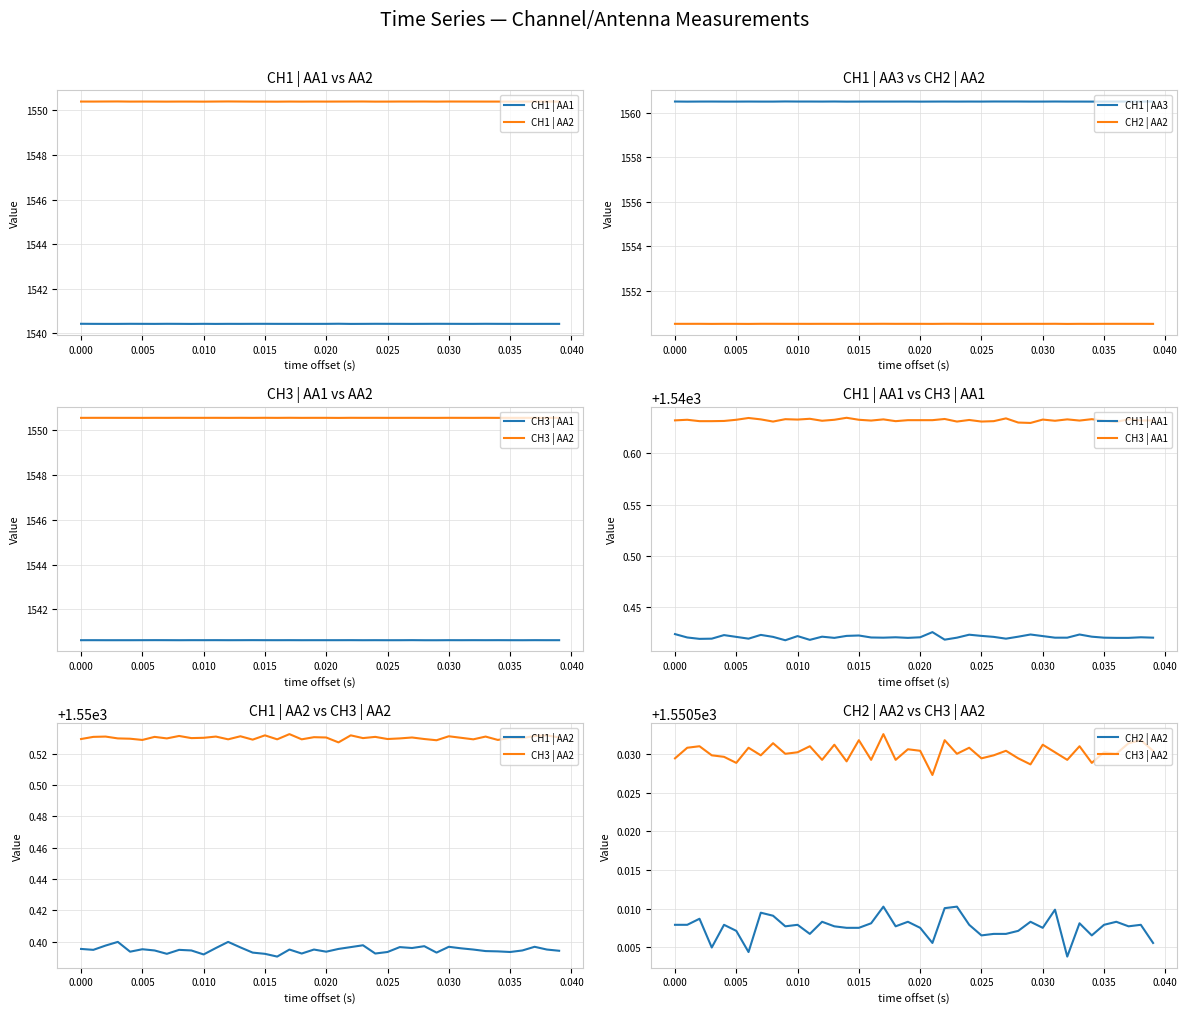

The value of CH2 | AA2 at 0.015 is 415.4. True or false?

False